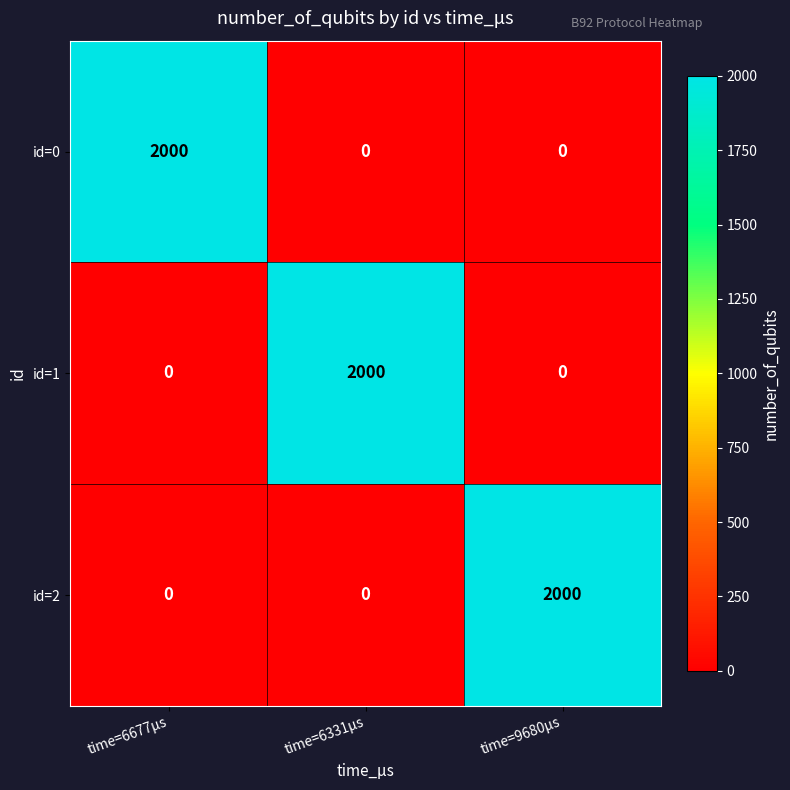

The value of id=0 at time=6677μs is 2000. True or false?

True